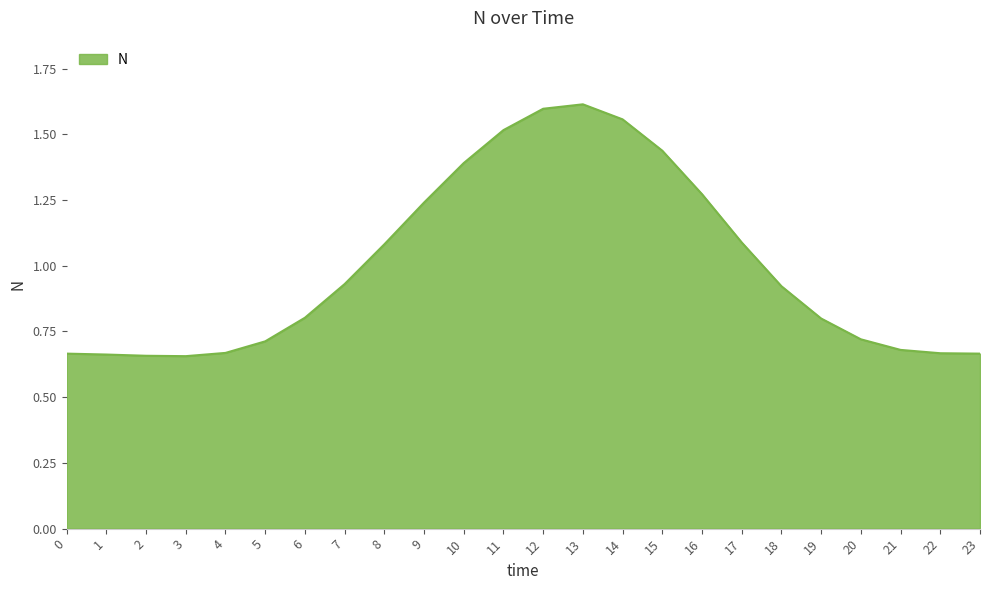

True or false: the data shows 0.8 at 19.

True